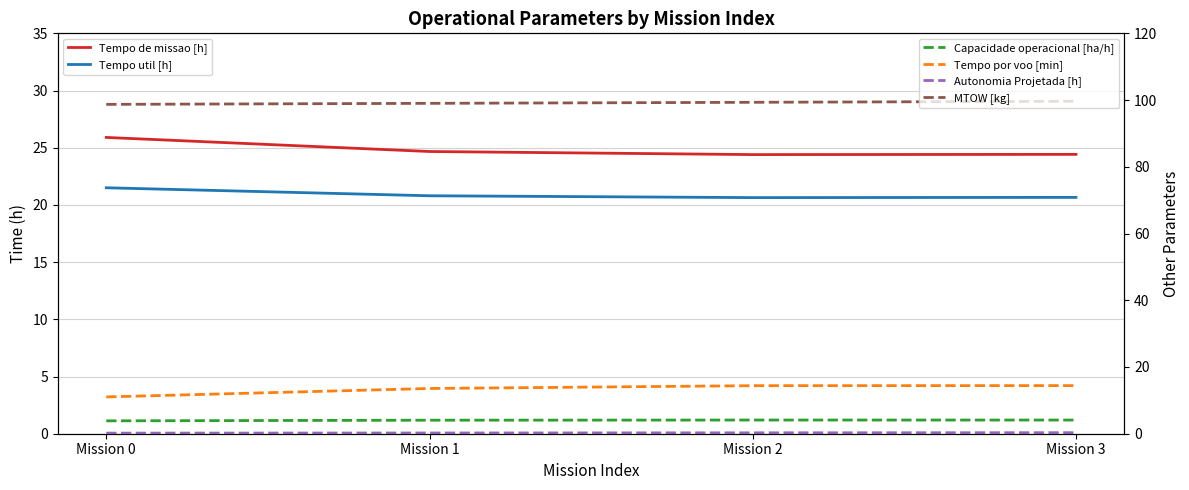

True or false: Capacidade operacional [ha/h] and Tempo por voo [min] cross at least once.

False